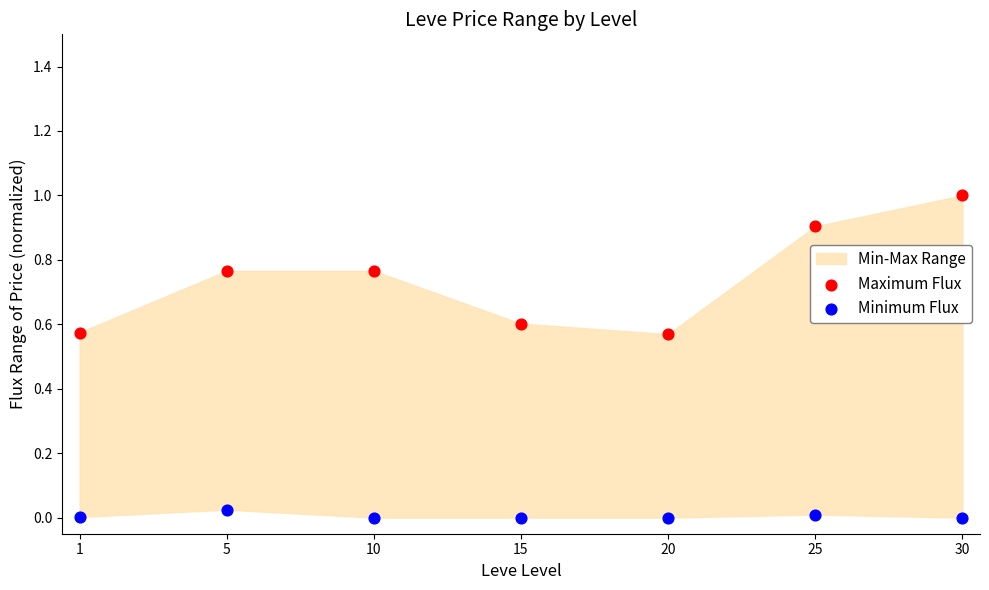

Across all data points, what is the range of Y values (max minus min)?

1.0